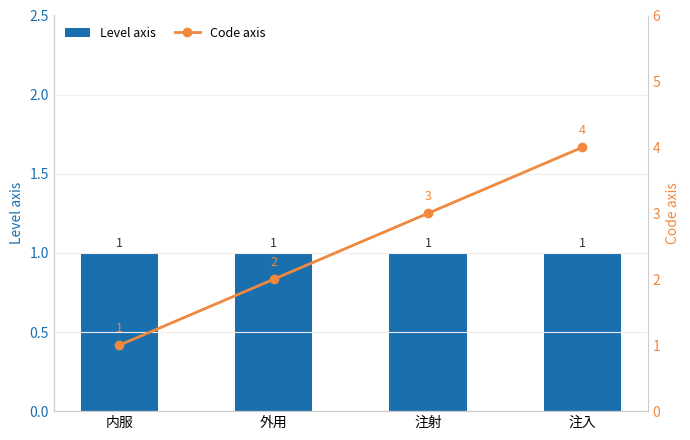

Which category has the highest value across all series?

注入